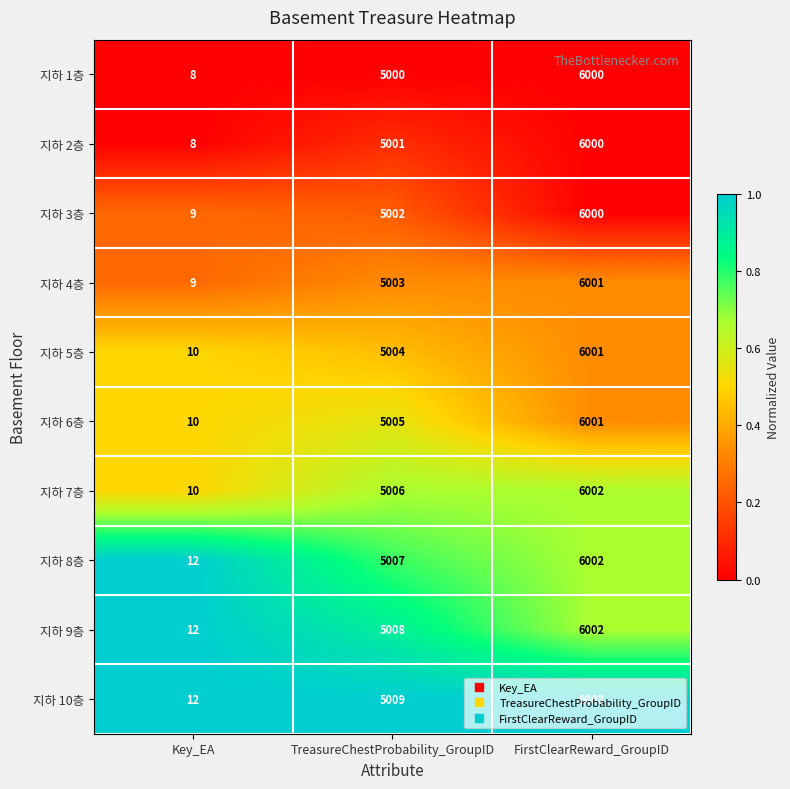

The 지하 6층 series shows 6001 at FirstClearReward_GroupID. True or false?

True